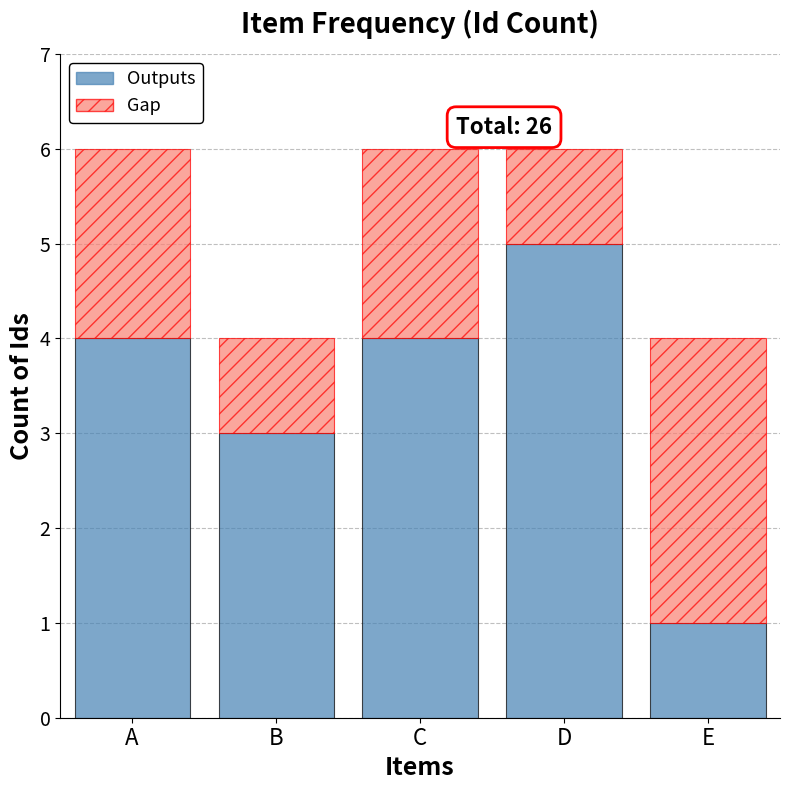

What is the average value of the Outputs series?

3